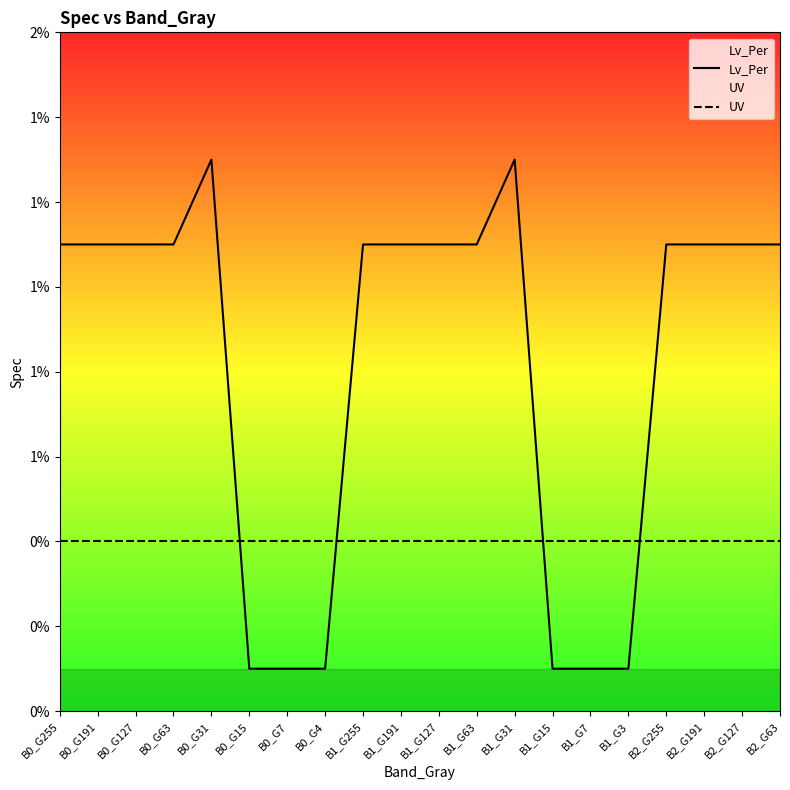

Is it true that UV equals 0.0 at B1_G15?

False